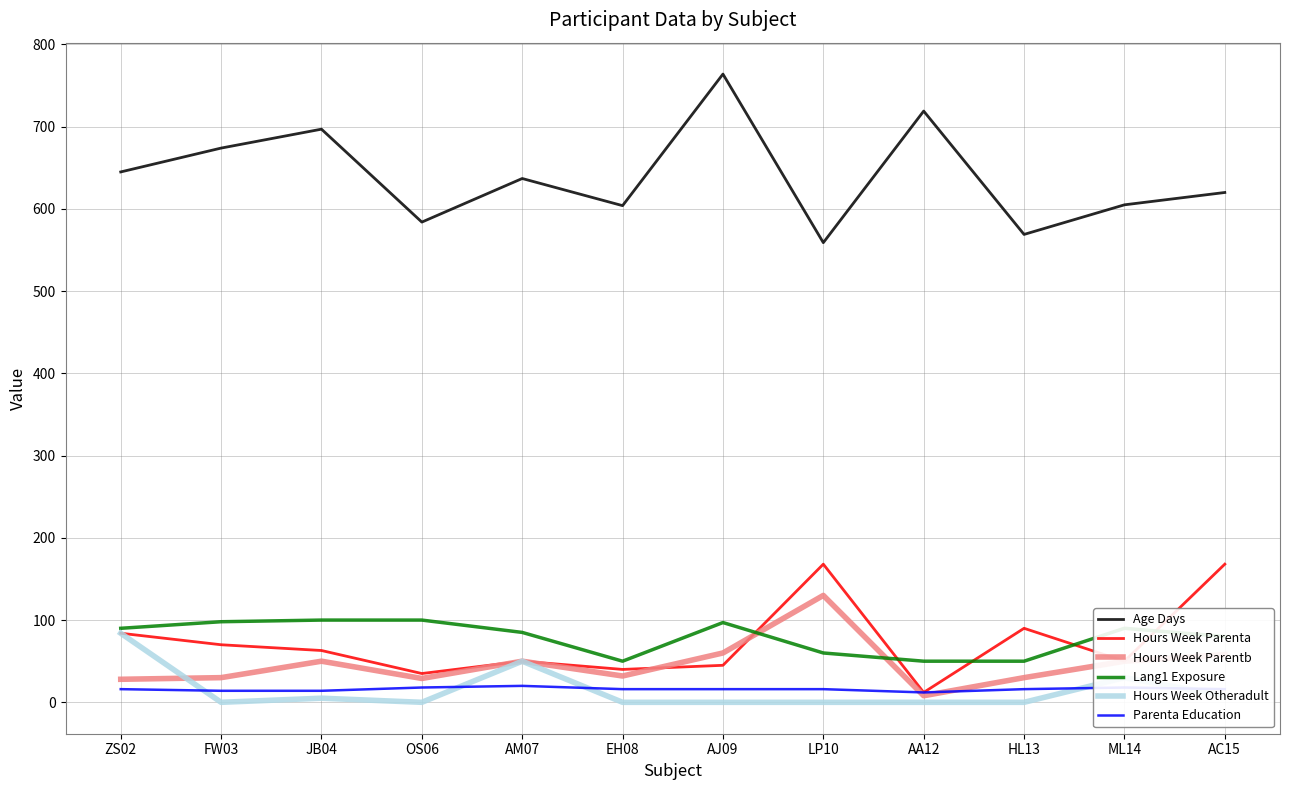

Does the chart display data point markers on the line(s)?

No